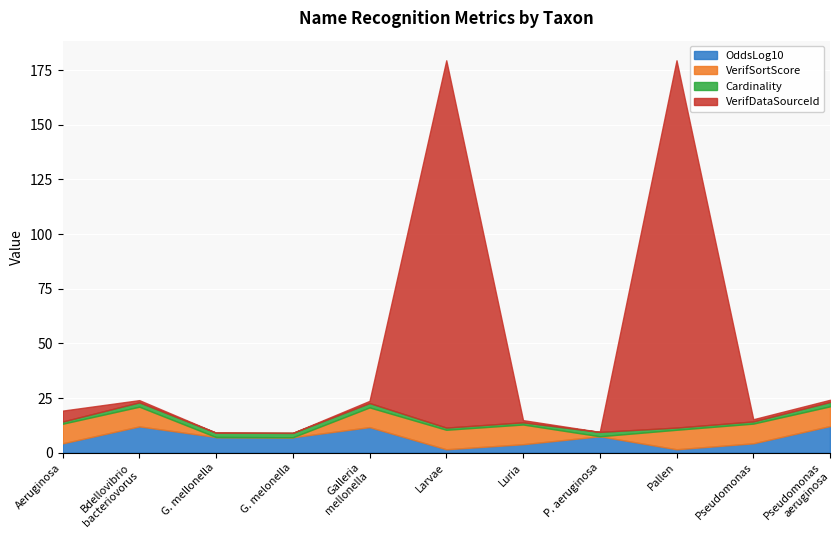

Which series has the widest spread of values?

VerifDataSourceId